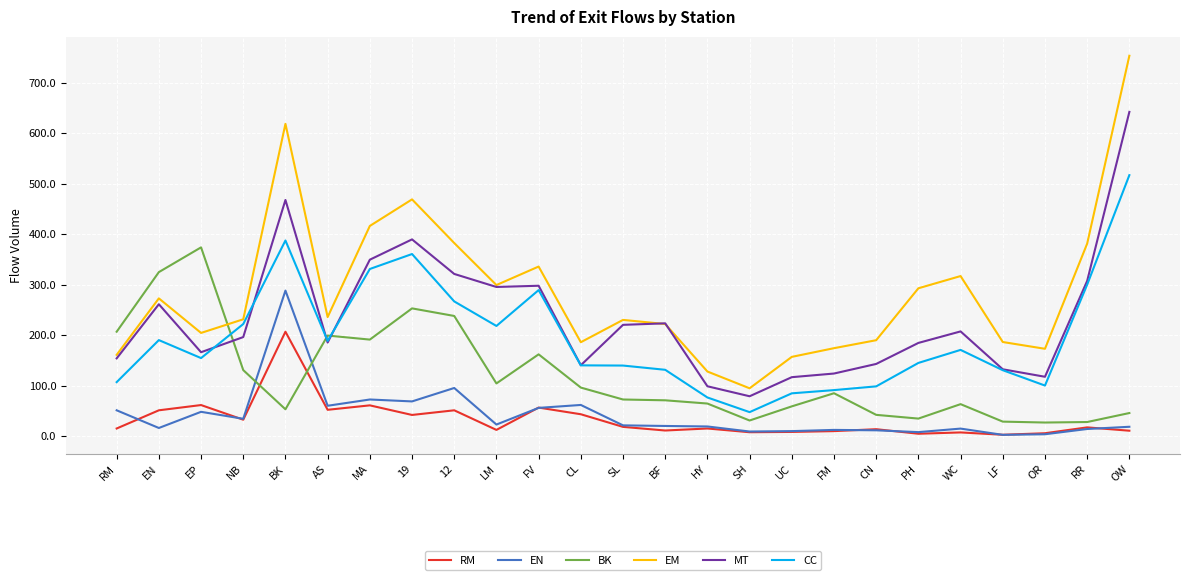

Is it true that MT equals 166.6 at EP?

True